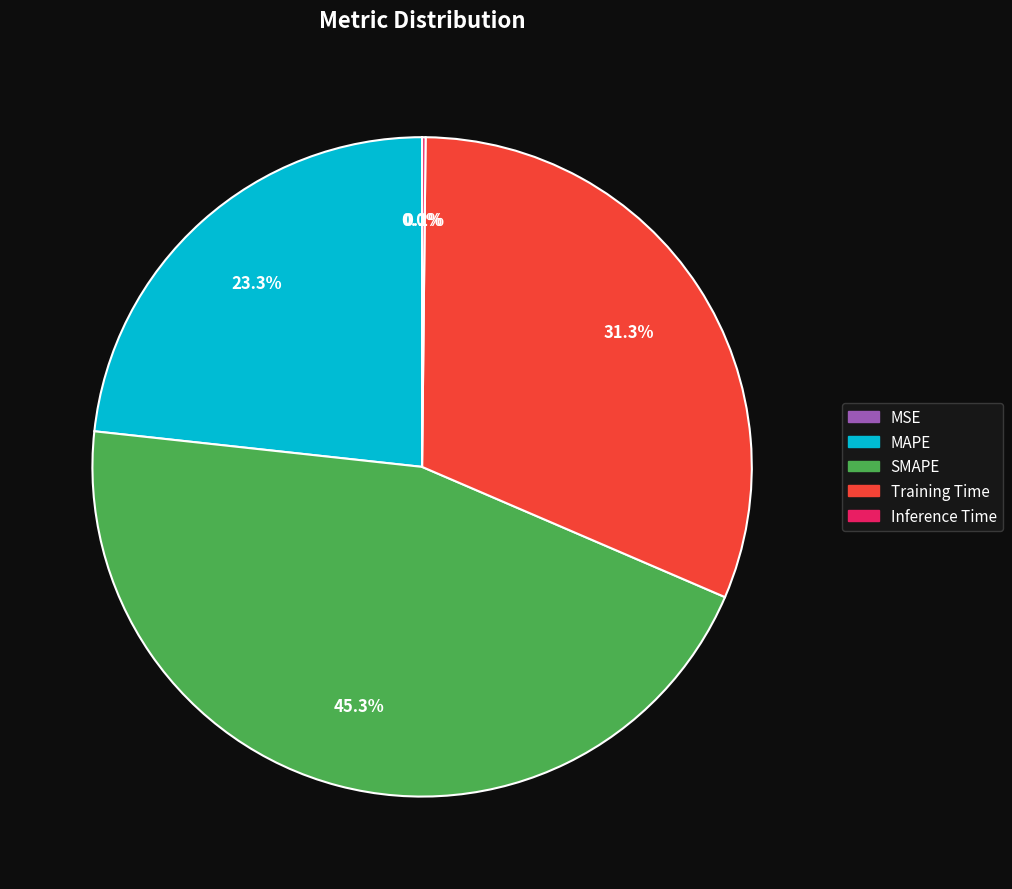

The Training Time slice represents 31% of the pie. True or false?

True